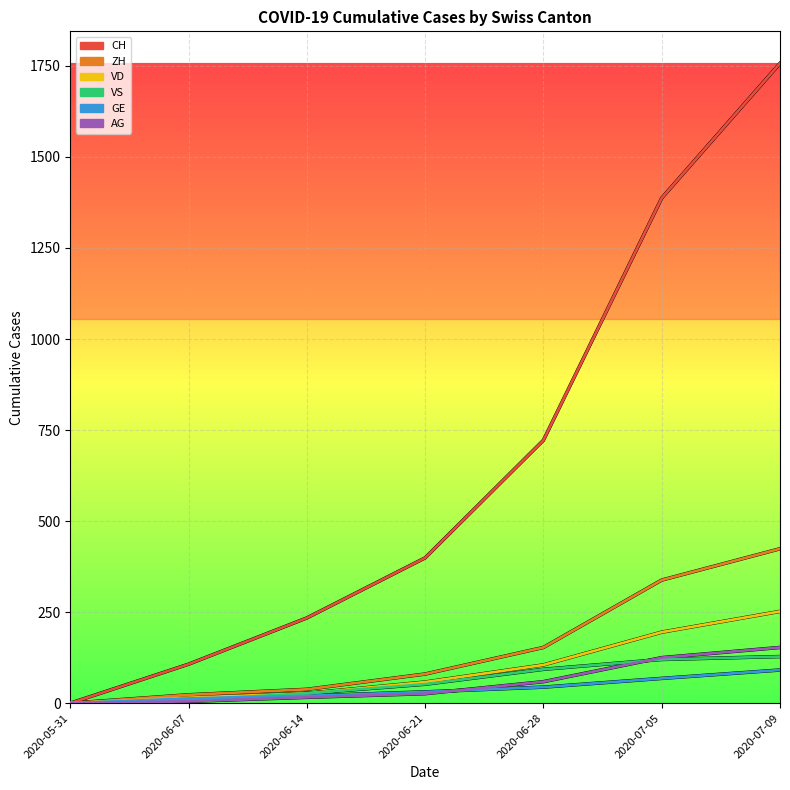

True or false: CH has a value of 2470 at 2020-07-09.

False